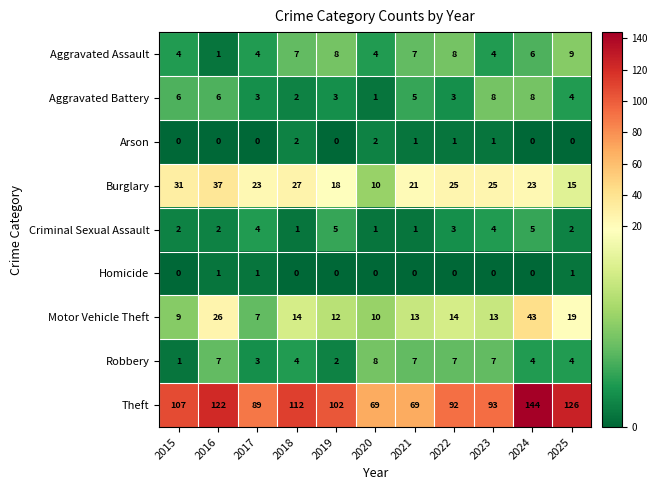

At how many categories does at least one series exceed 64?

11